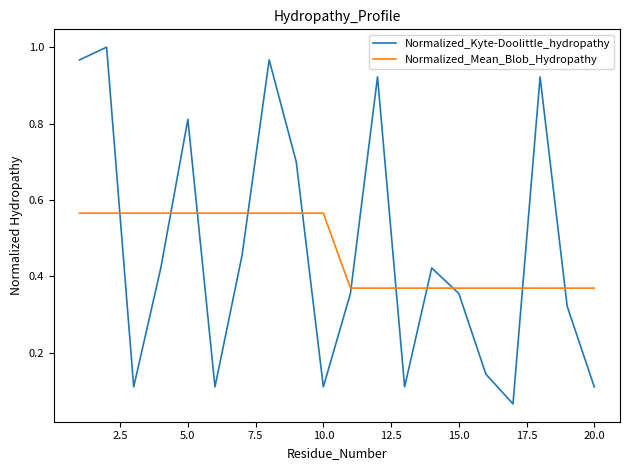

List the series in order of their peak value, lowest first.

Normalized_Mean_Blob_Hydropathy, Normalized_Kyte-Doolittle_hydropathy